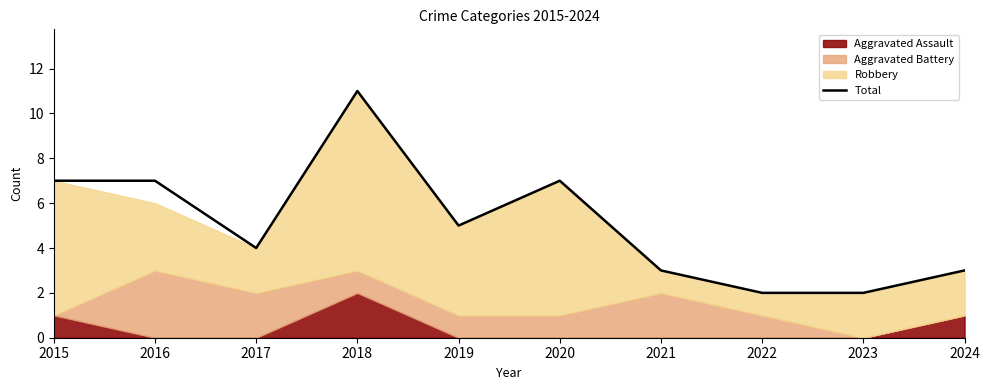

How many data points are less than 5?

5